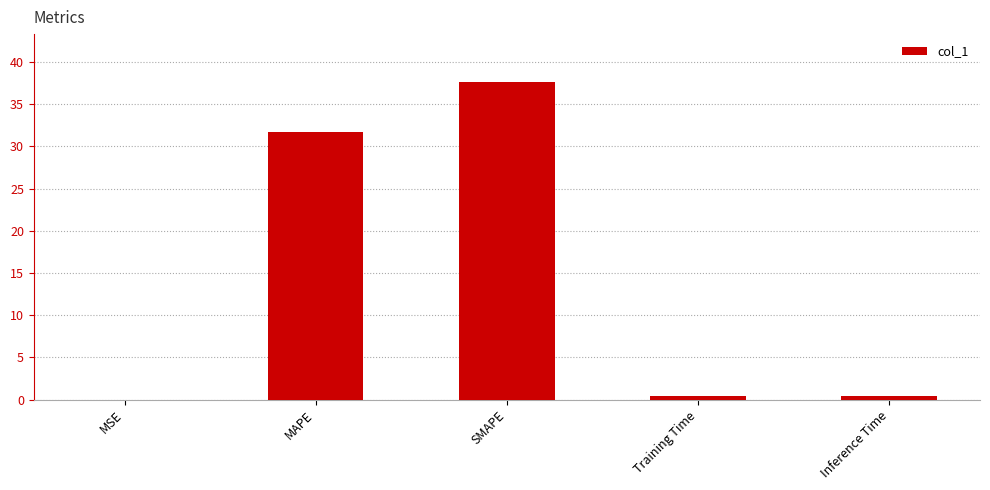

What is the sum of all values?

70.1